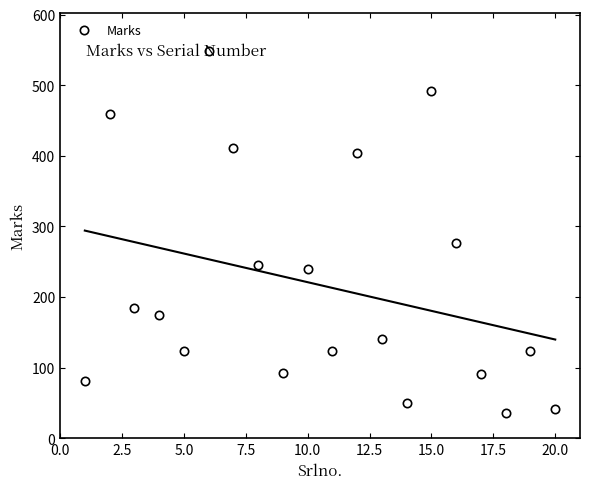

True or false: Marks has more than 2 points higher than both neighbors.

True